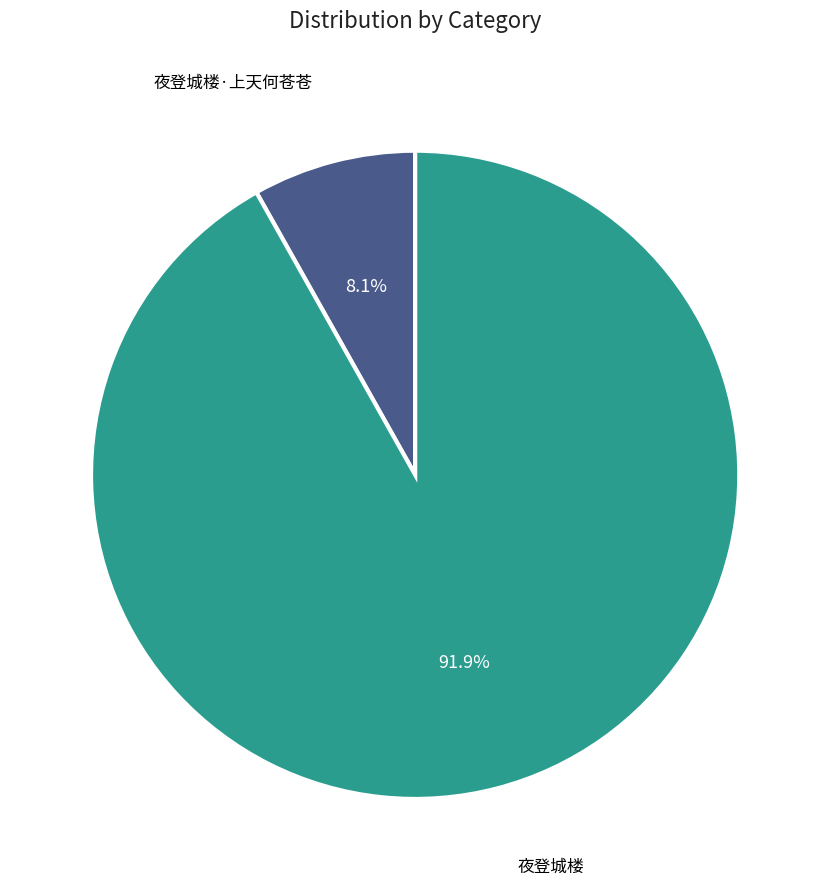

Is there any slice that represents more than half of the pie?

Yes